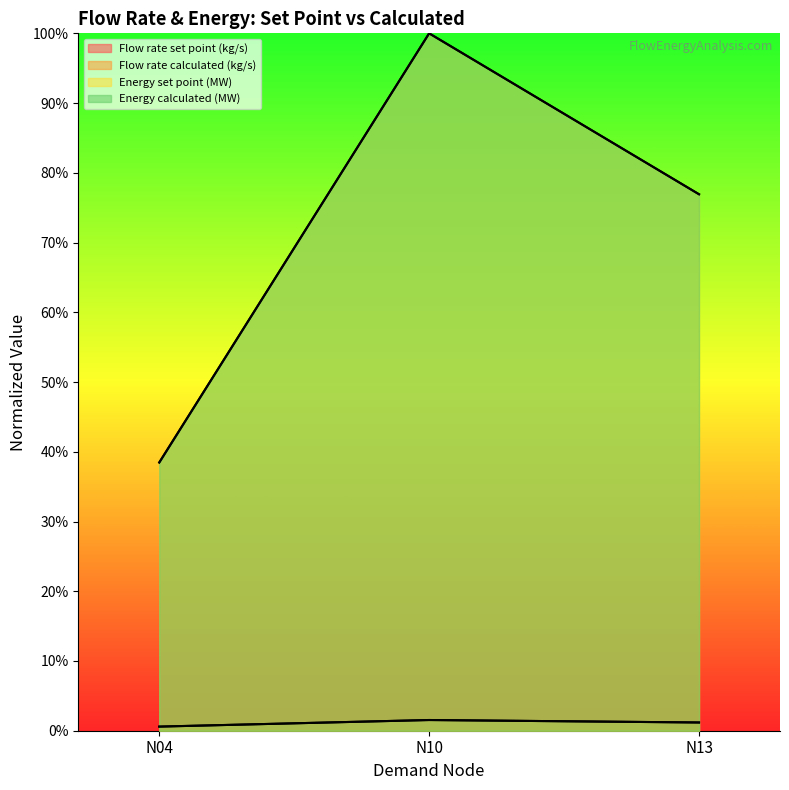

Which series has the largest total across all categories?

Energy set point (MW)